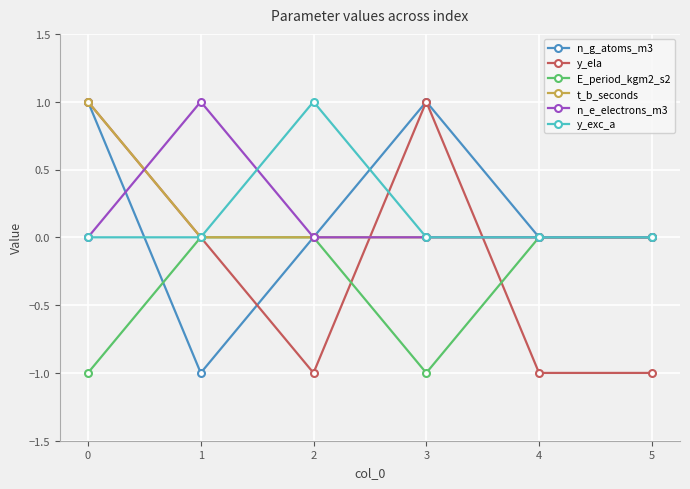

How many interior local valleys does the E_period_kgm2_s2 series have?

1